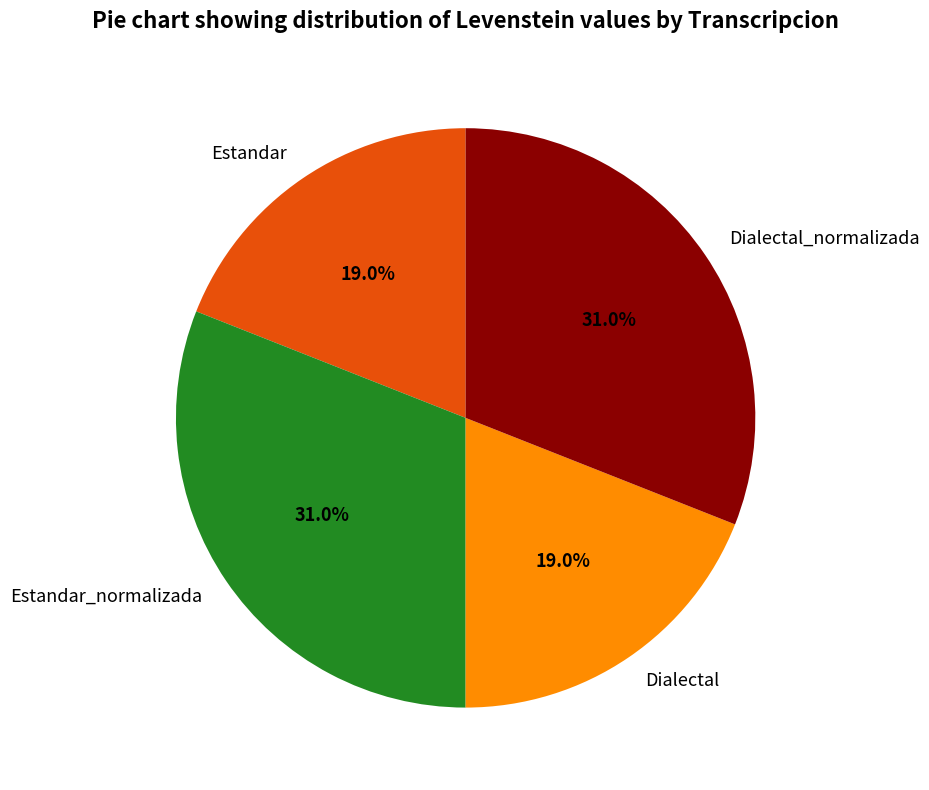

To the nearest percent, what percentage of the pie is Estandar_normalizada?

31%